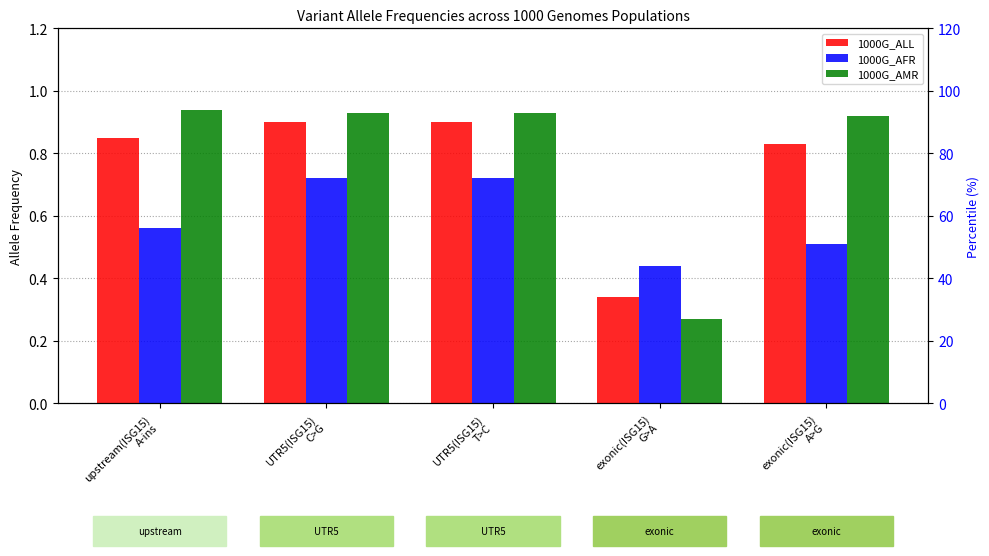

Which category has the lowest value in the 1000G_AFR series?

exonic(ISG15)
G>A